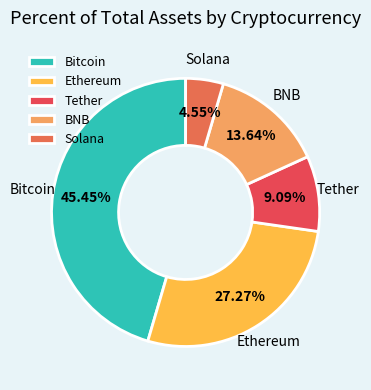

To the nearest percent, what is the difference between the Ethereum and Bitcoin slice percentages?

18%